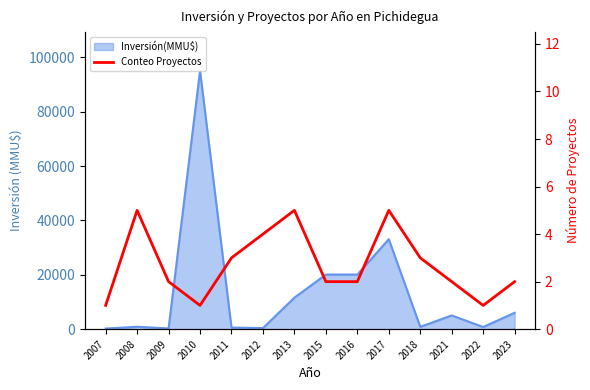

How many values are below 2?

3